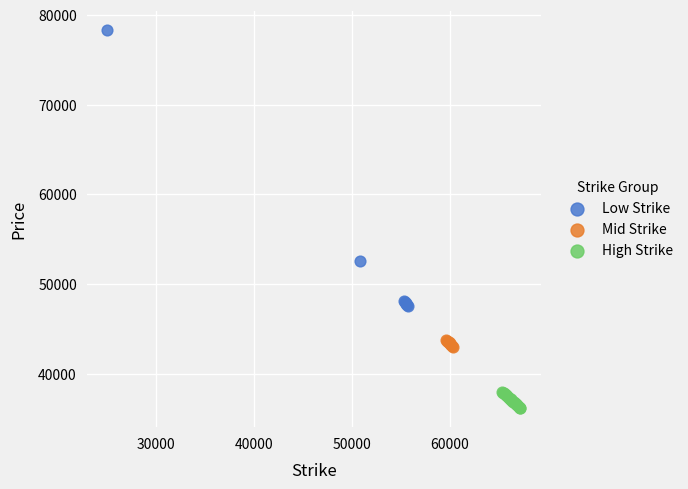

Which series reaches the maximum Y coordinate?

Low Strike